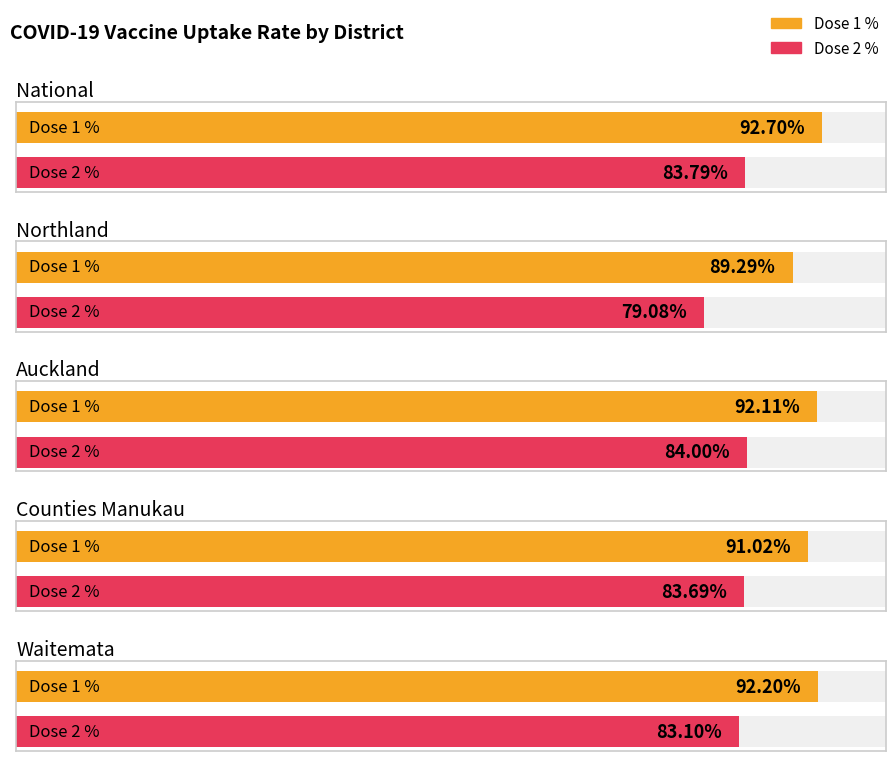

What is the smallest value displayed?

79.1